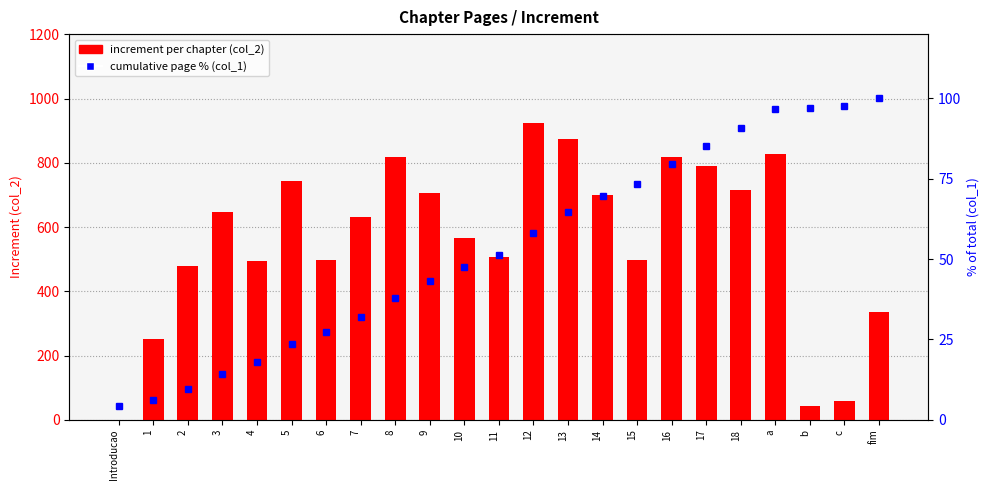

True or false: col_1 (% of total) has a value of 97.1 at b.

True